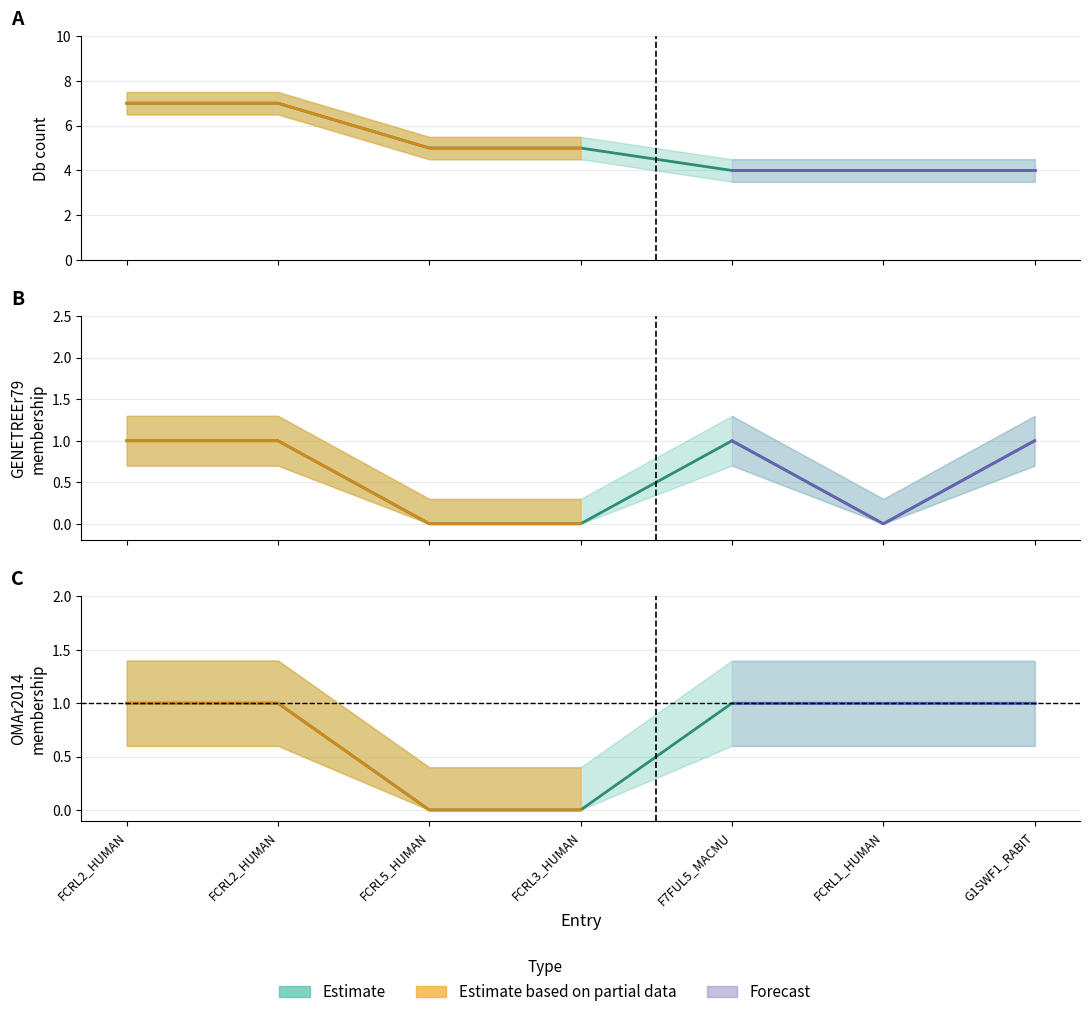

At which label is Db_count closest to 5?

FCRL5_HUMAN